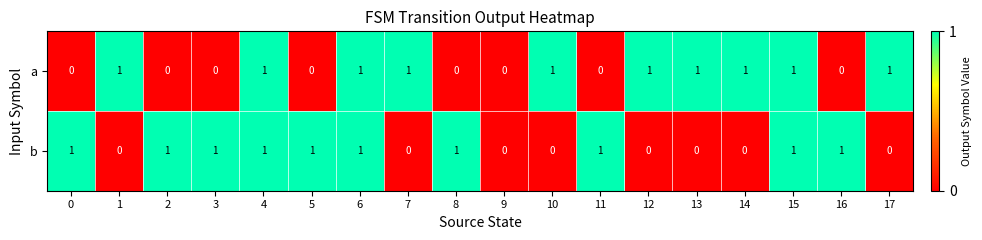

What is the total value across all series at 1?

1